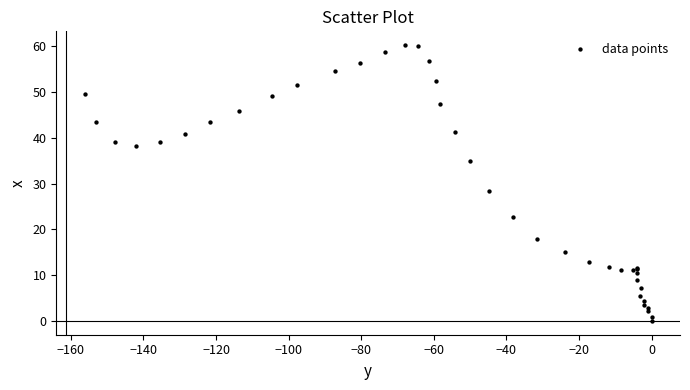

What Y value in the scatter plot is closest to 30?

28.3